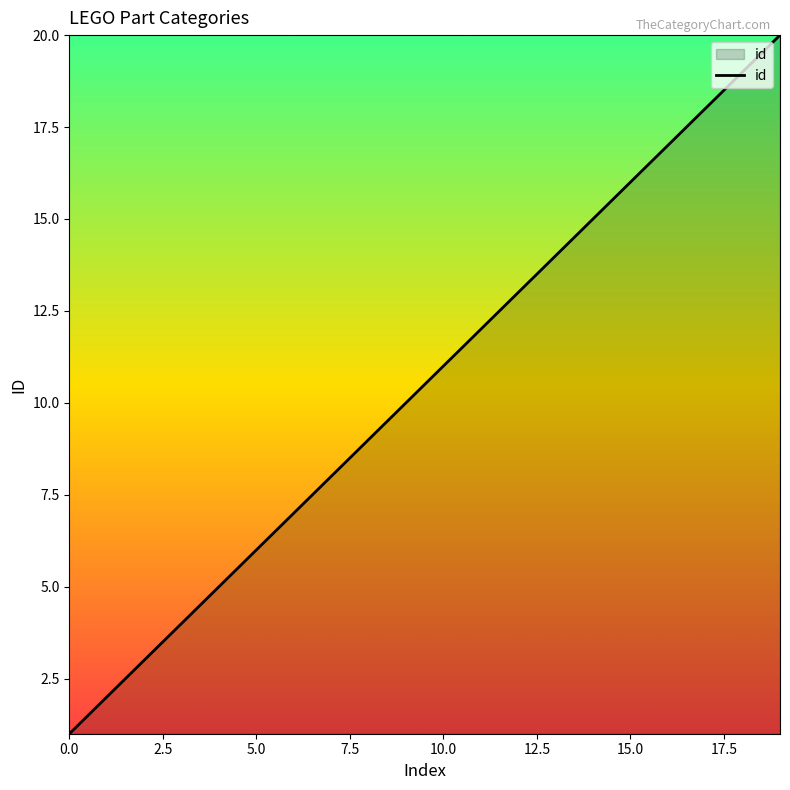

What is the difference between the maximum and minimum values?

19